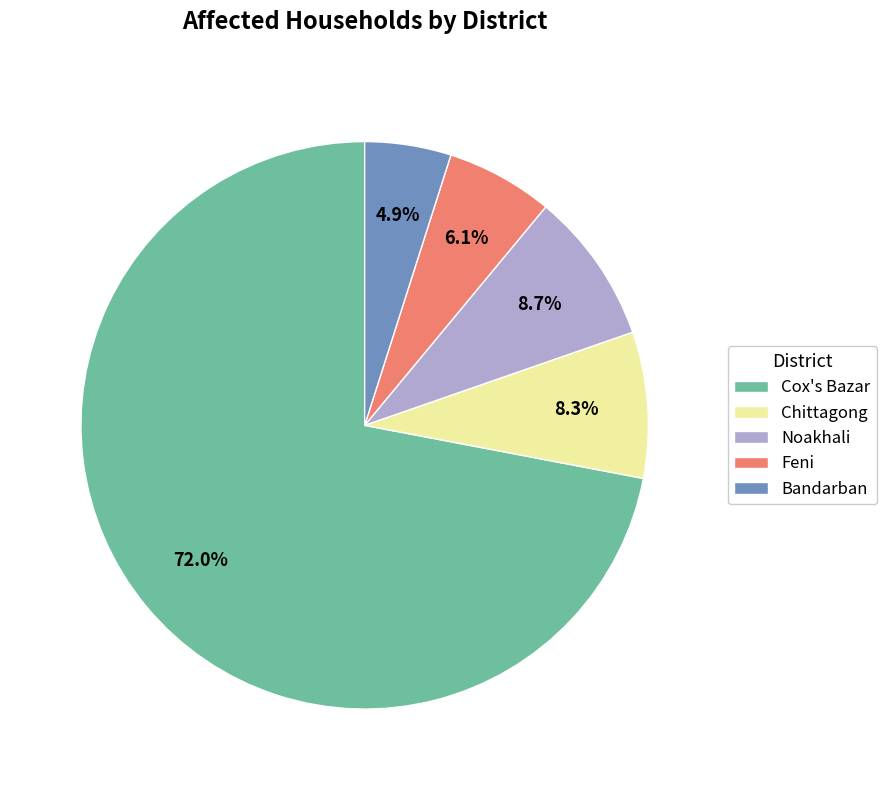

Is there any slice that represents more than half of the pie?

Yes